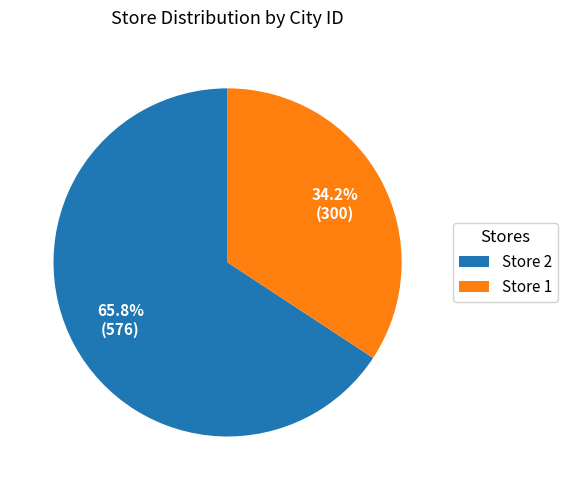

Which category has the biggest portion of the pie?

Store 2